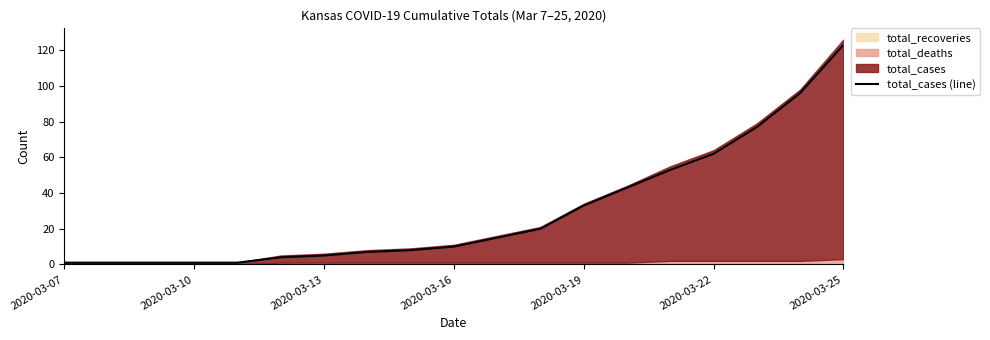

What is the average value?

30